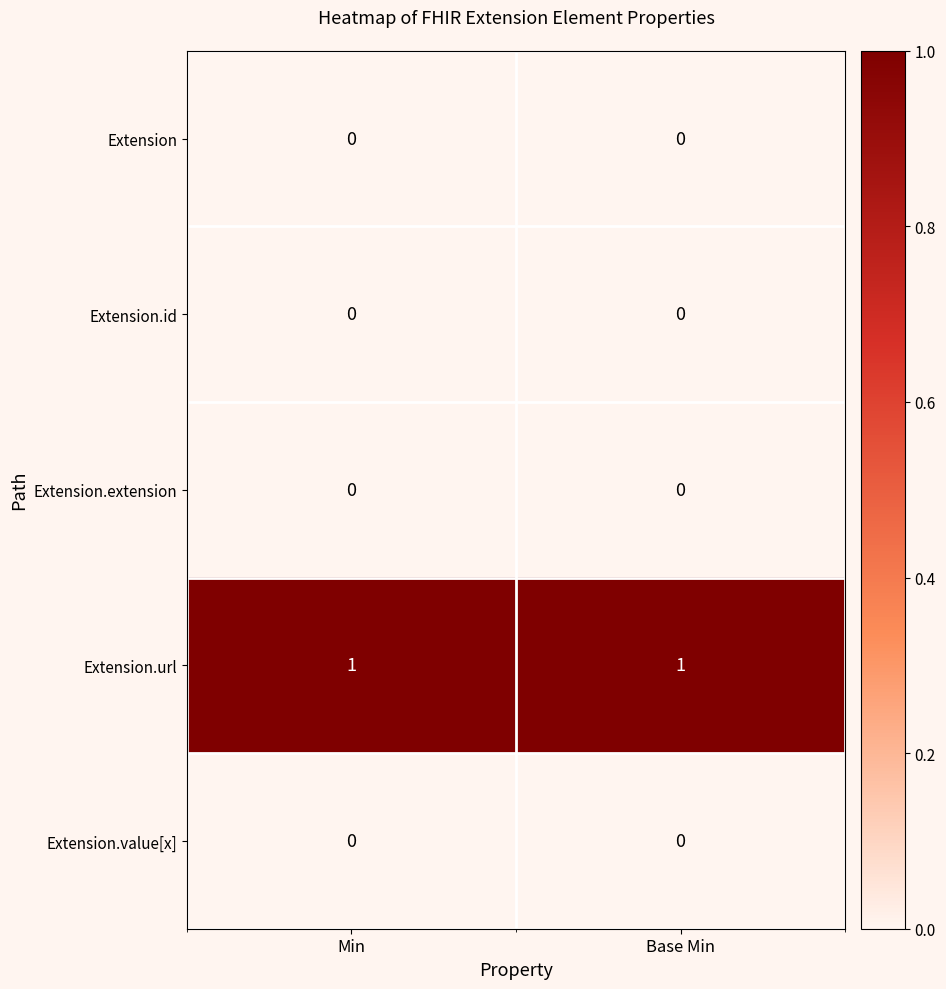

Reading left to right, what are all the values shown in this chart?

Extension: 0	0
Extension.id: 0	0
Extension.extension: 0	0
Extension.url: 1	1
Extension.value[x]: 0	0